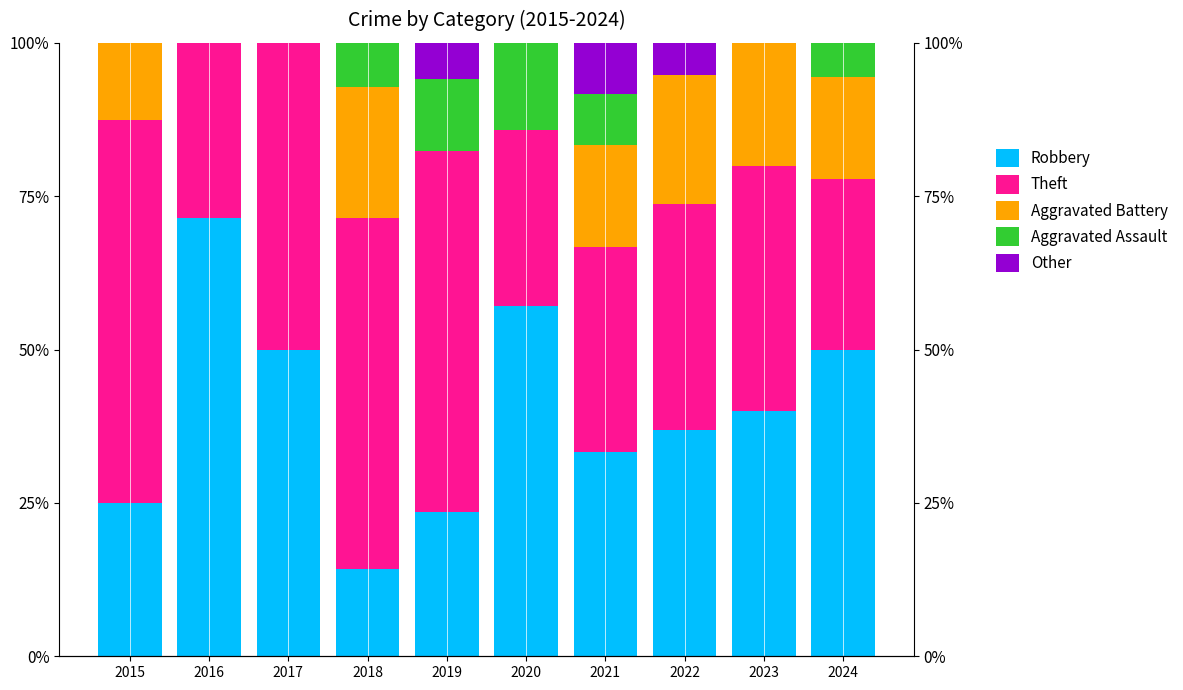

What is the spread (max minus min) of values at 2016?

71.4